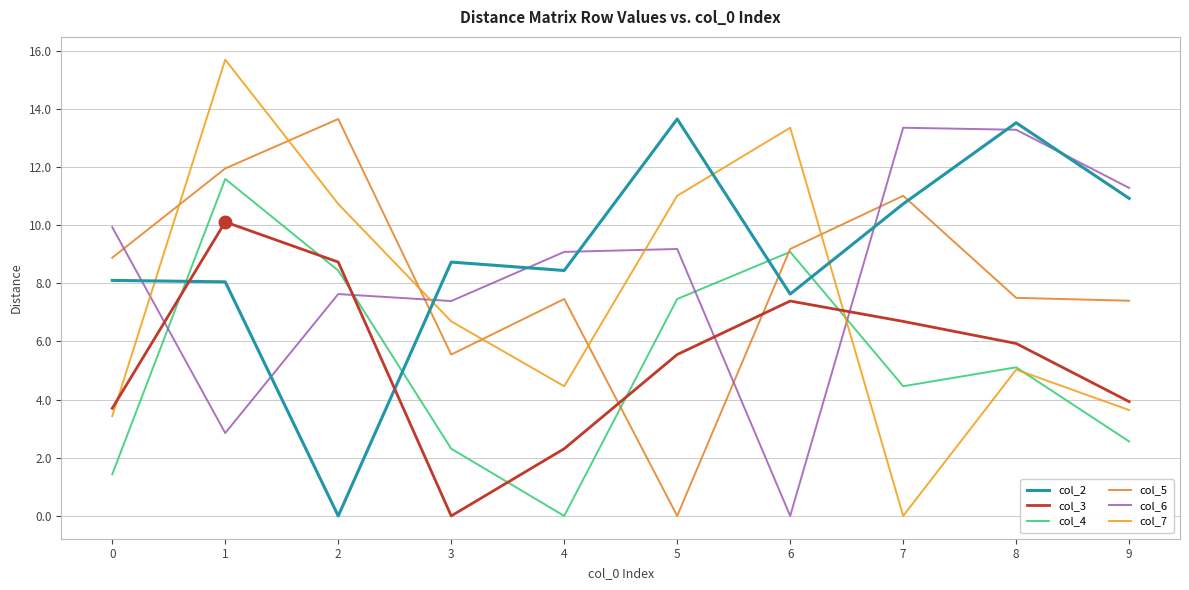

Does the chart display data point markers on the line(s)?

No